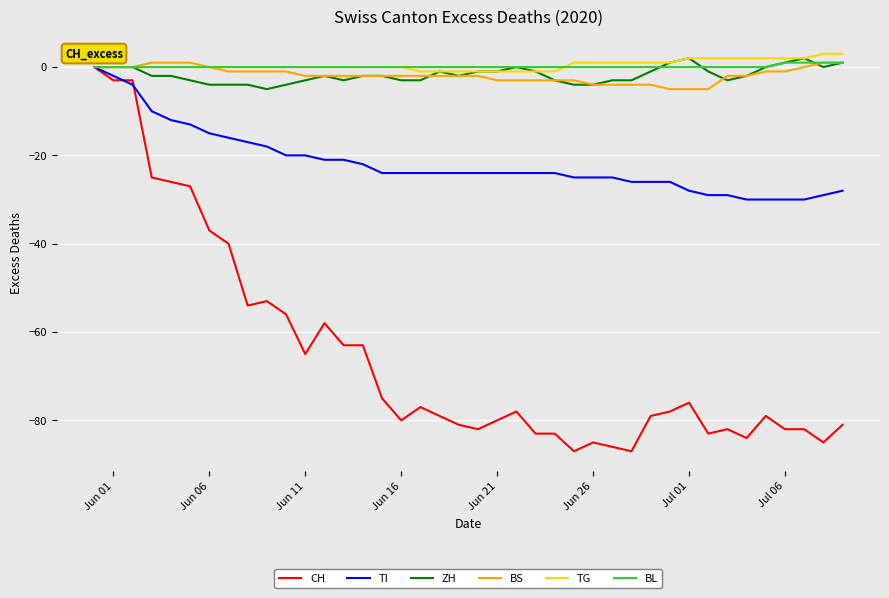

Which series has the widest spread of values?

CH